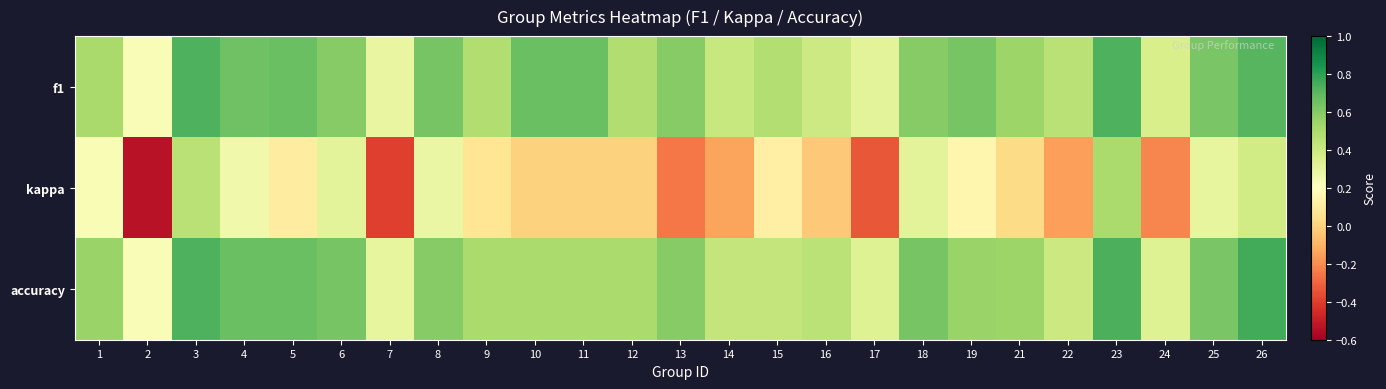

Which has a higher value, 18 or 7?

18